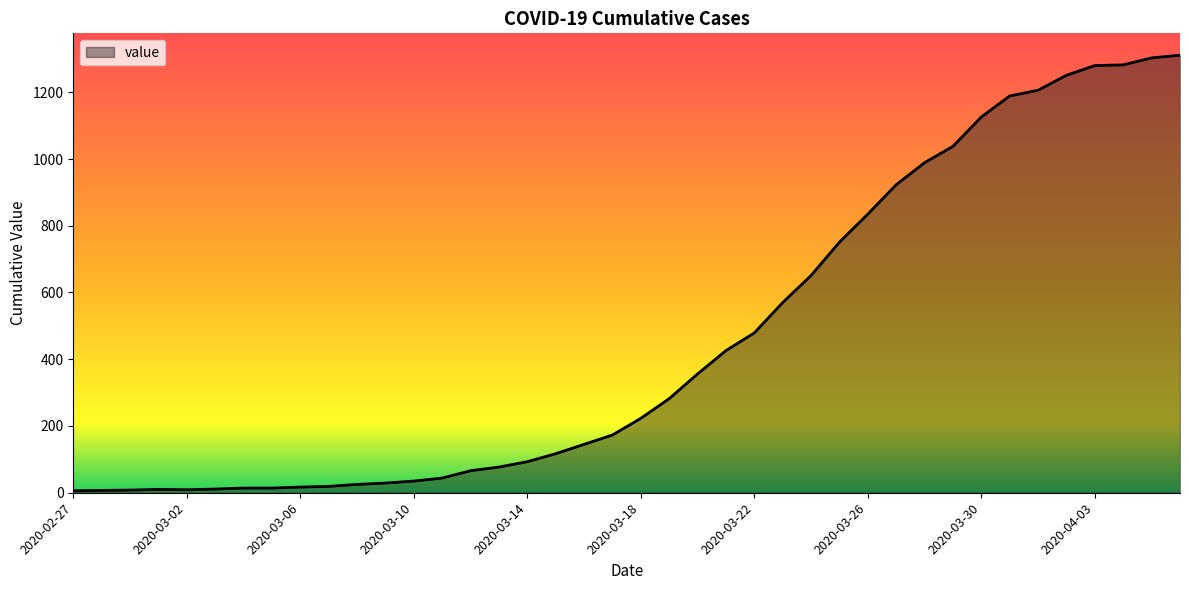

What is the average value?

460